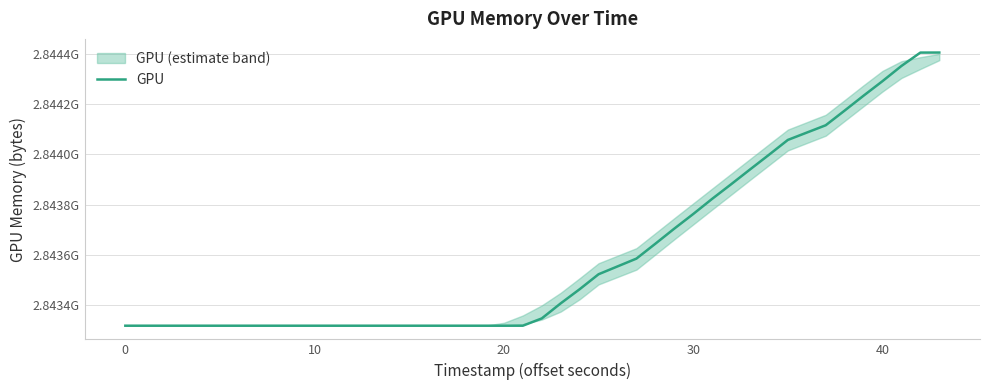

Reading left to right, list all the values displayed in this chart.

2843318636	2843318636	2843318636	2843318636	2843318636	2843318636	2843318636	2843318636	2843318636	2843318636	2843318636	2843318636	2843318636	2843318636	2843318636	2843318636	2843318636	2843318636	2843318636	2843318636	2843347626	2843407486	2843463617	2843523215	2843585388	2843644508	2843704482	2843762606	2843822886	2843880747	2843939668	2843997954	2844057176	2844115414	2844173819	2844233046	2844290801	2844351145	2844404278	2844404456